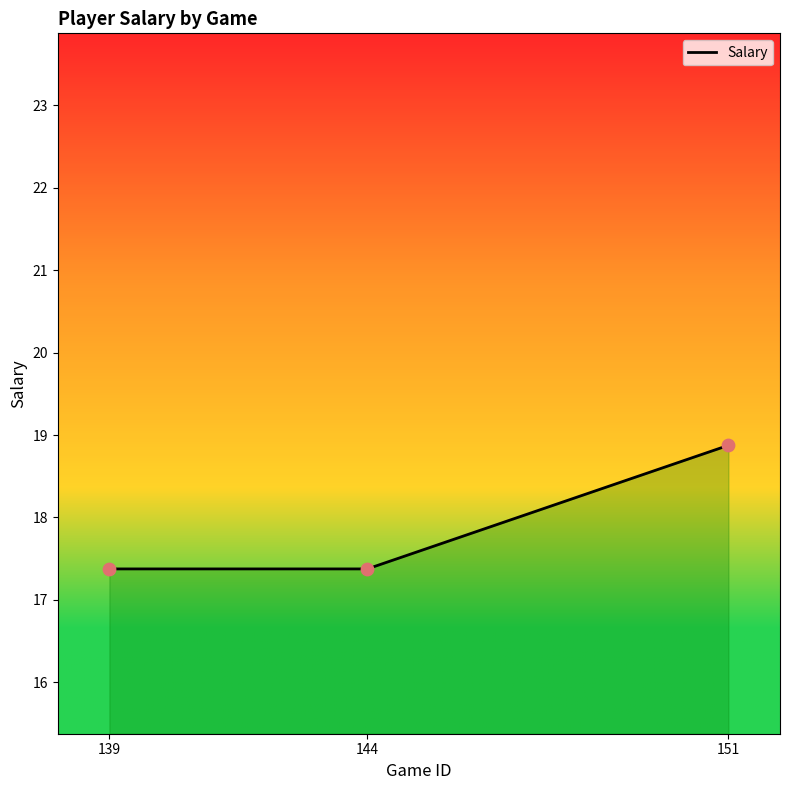

Approximately how many times larger is the value at 139 compared to 144?

1.0